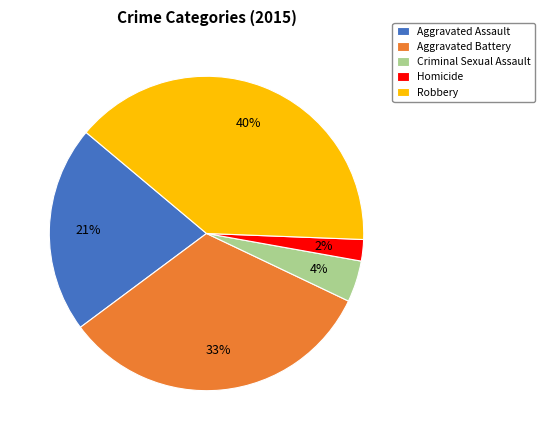

To the nearest percent, what portion does Robbery represent?

40%